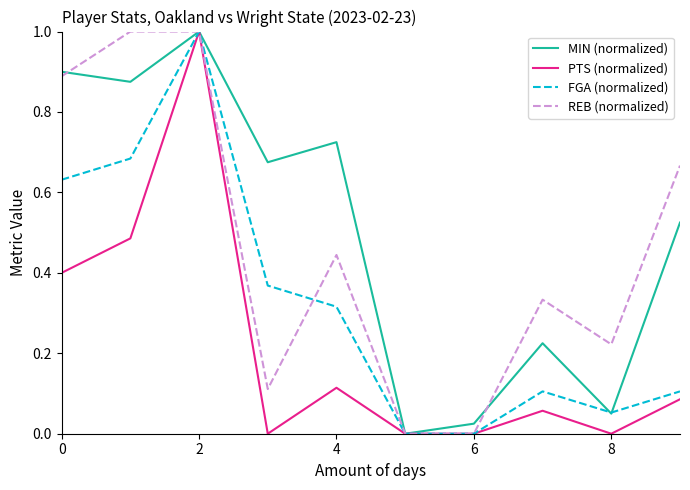

What is the maximum value shown in the chart?

1.0